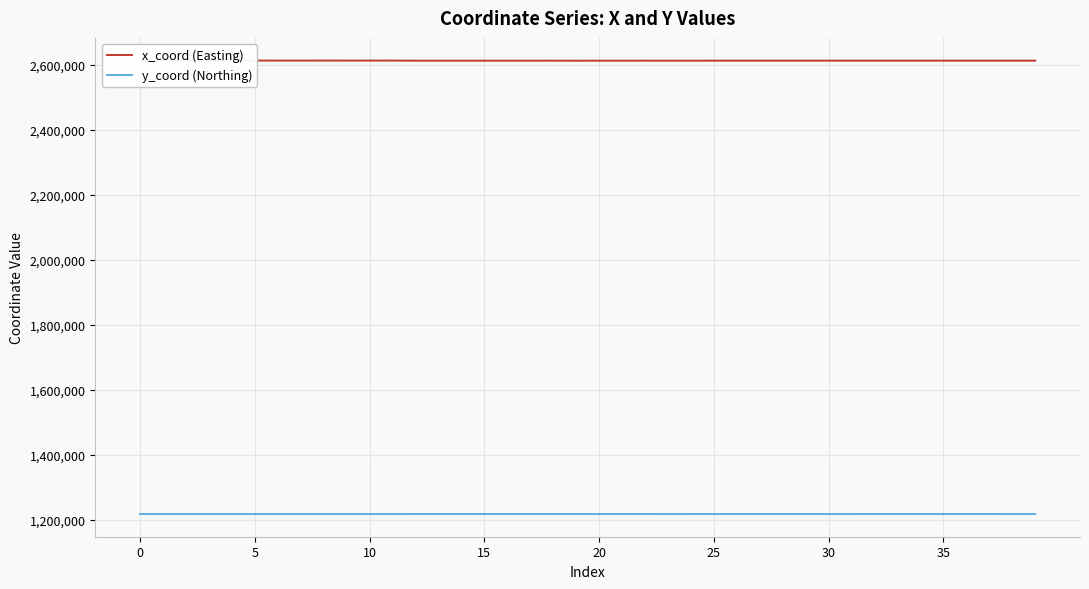

True or false: y_coord (Northing) and x_coord (Easting) cross at least once.

False